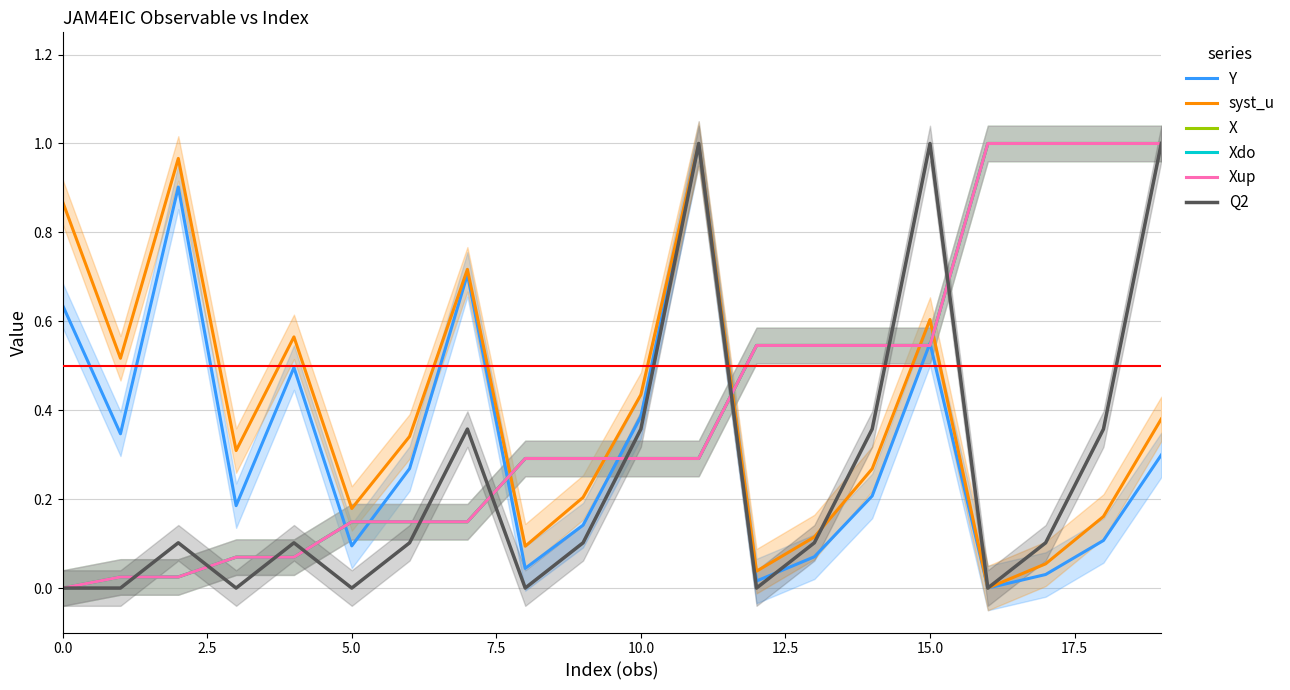

How many data points does each series have?

20